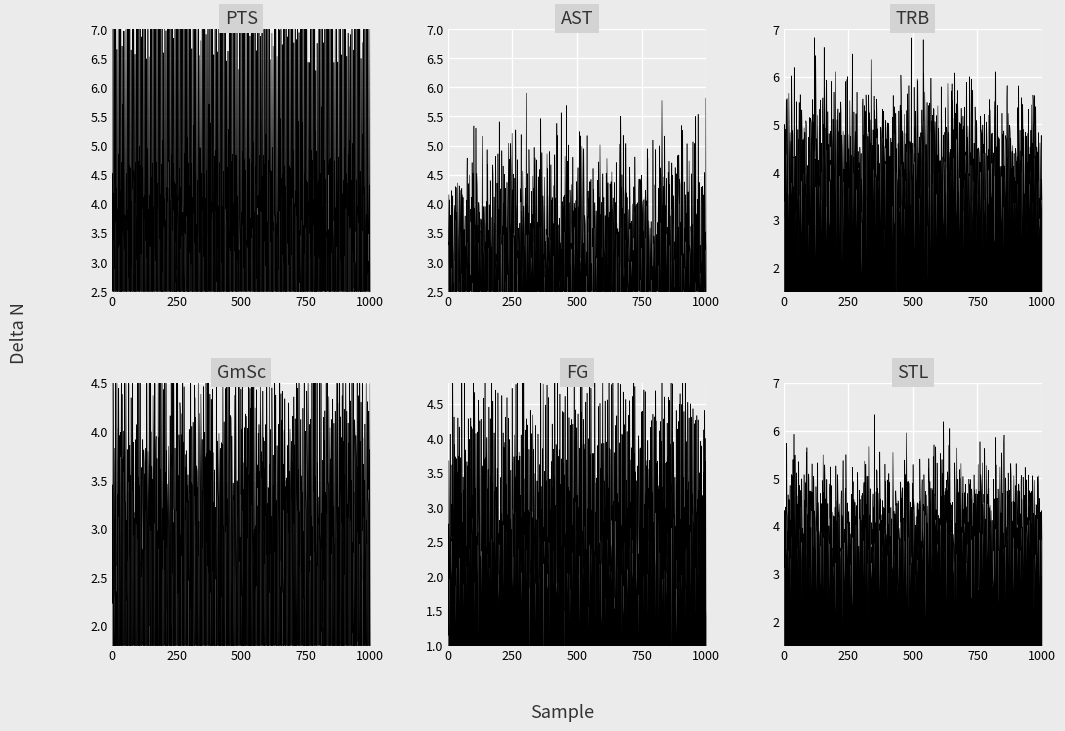

What is the value of the GmSc point at the 5th from the left?

3.6